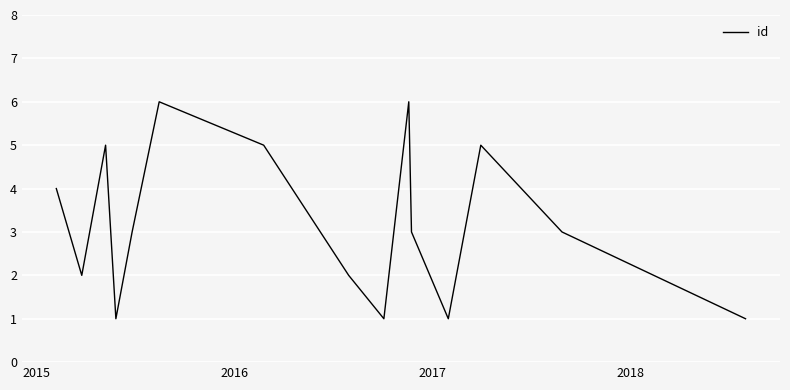

What is the maximum value shown in the chart?

6